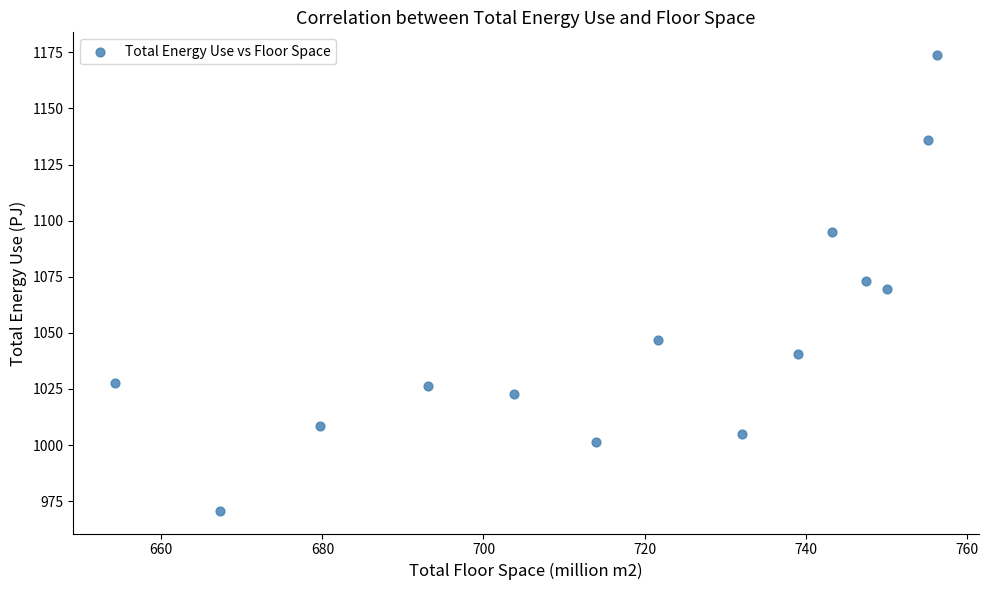

What is the range of Y values (max minus min)?

203.0